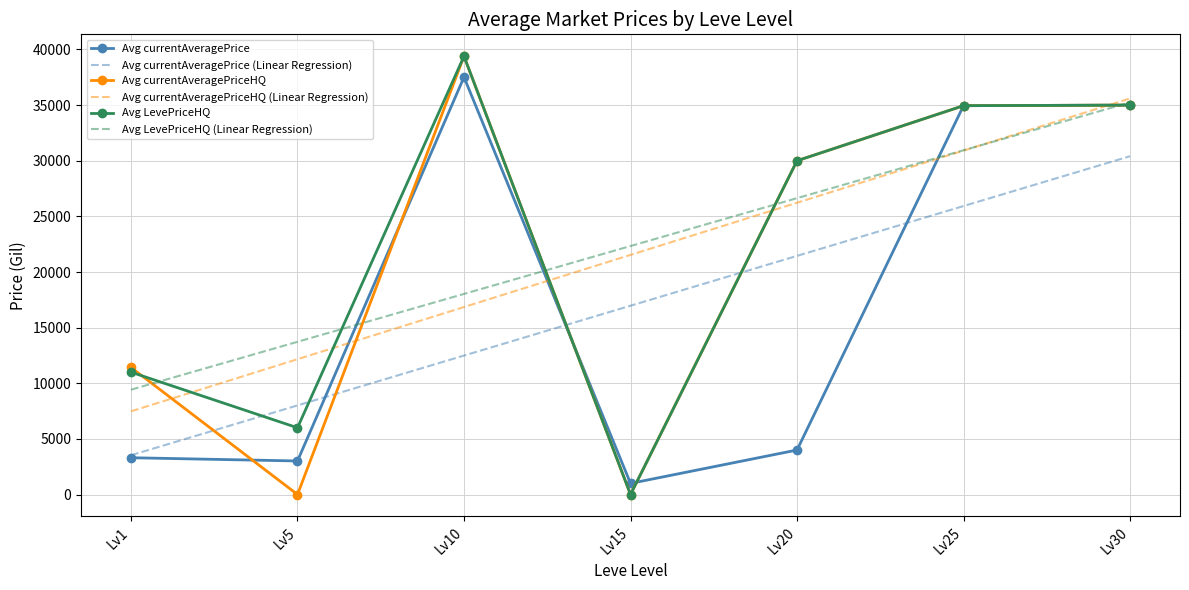

What is the maximum value shown in the chart?

39392.9